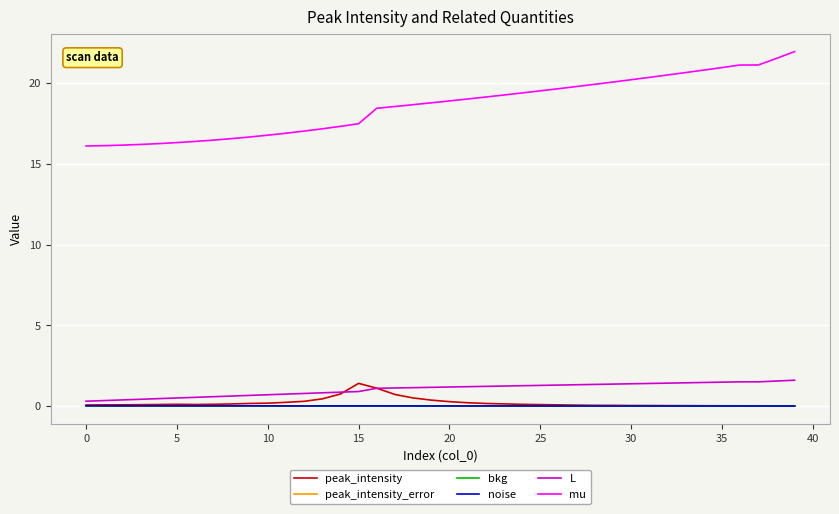

Which series has the largest total across all categories?

mu